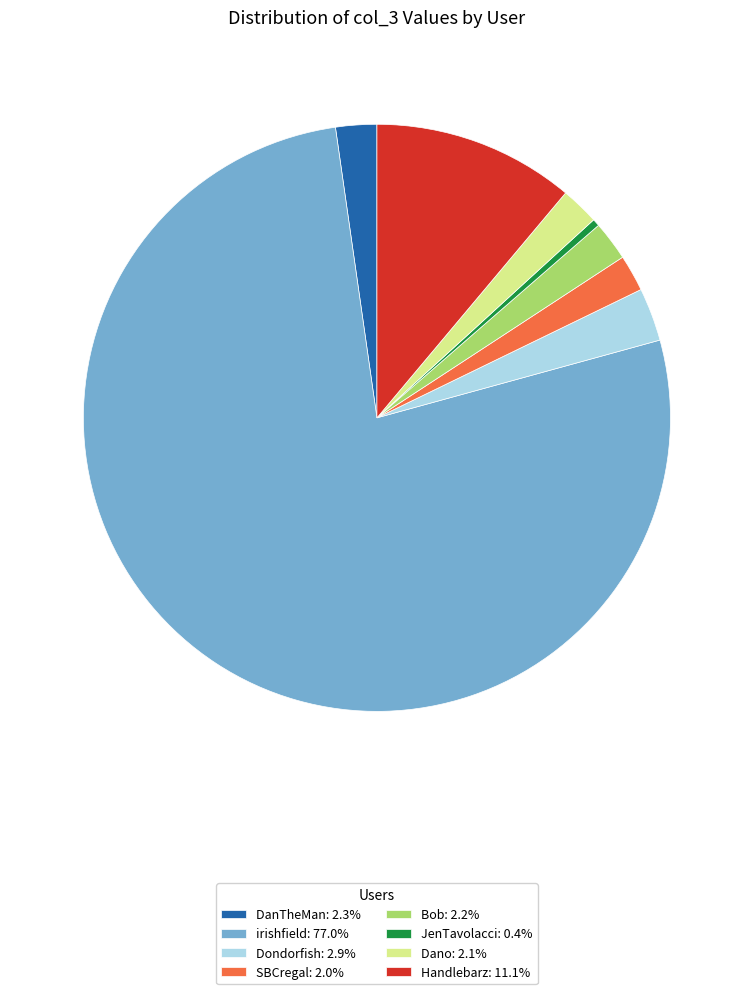

Approximately how many times larger is the value at DanTheMan: 2.3% compared to JenTavolacci: 0.4%?

5.7